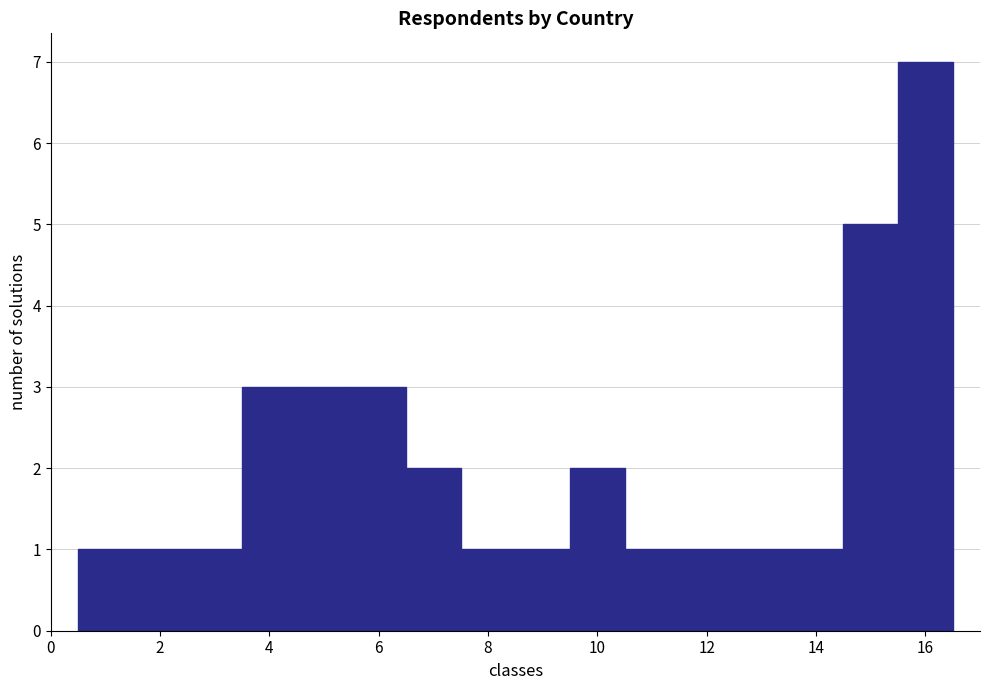

Reading left to right, list every bar in this chart as the range it spans on the x-axis followed by its height. Neither the bar edges nor the heights are printed on the chart, so give them approximately, as read against the axes.

0.5 to 1.5: 1
1.5 to 2.5: 1
2.5 to 3.5: 1
3.5 to 4.5: 3
4.5 to 5.5: 3
5.5 to 6.5: 3
6.5 to 7.5: 2
7.5 to 8.5: 1
8.5 to 9.5: 1
9.5 to 10.5: 2
10.5 to 11.5: 1
11.5 to 12.5: 1
12.5 to 13.5: 1
13.5 to 14.5: 1
14.5 to 15.5: 5
15.5 to 16.5: 7